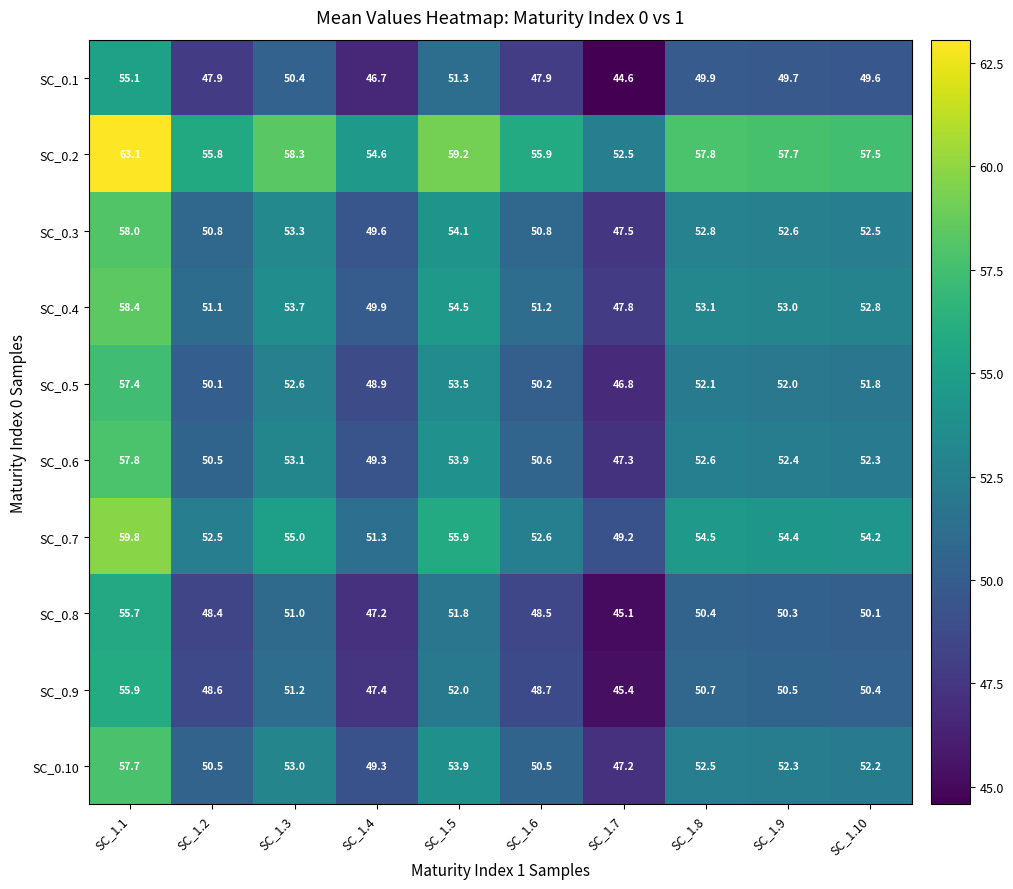

What is the difference between the highest and lowest values at SC_1.5?

7.9